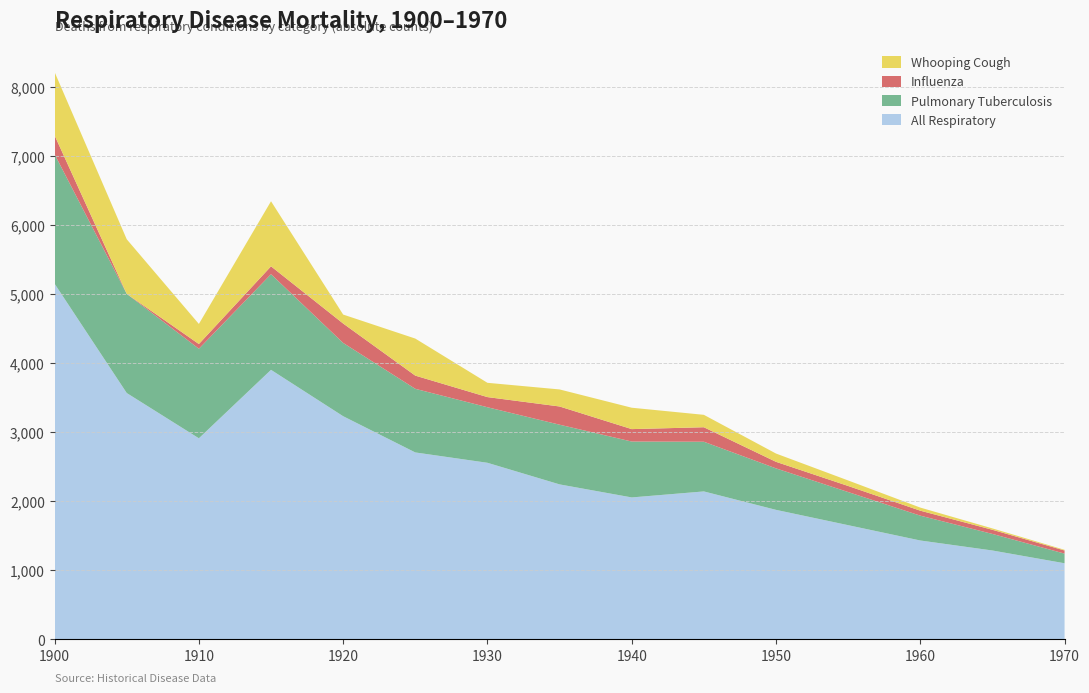

Reading left to right, transcribe all the data shown in this chart.

All_Resp: 1900=5153	1905=3569	1910=2913	1915=3905	1920=3233	1925=2708	1930=2558	1935=2245	1940=2056	1945=2143	1950=1876	1955=1654	1960=1432	1965=1287	1970=1102
Pulmory_Tuberculosis: 1900=1876	1905=1437	1910=1298	1915=1386	1920=1062	1925=922	1930=805	1935=865	1940=810	1945=720	1950=601	1955=480	1960=360	1965=240	1970=140
Influenza: 1900=273	1905=0	1910=68	1915=114	1920=281	1925=191	1930=147	1935=264	1940=180	1945=210	1950=95	1955=88	1960=72	1965=60	1970=45
Whooping_Cough: 1900=918	1905=791	1910=291	1915=943	1920=130	1925=537	1930=207	1935=247	1940=310	1945=180	1950=120	1955=80	1960=45	1965=20	1970=10